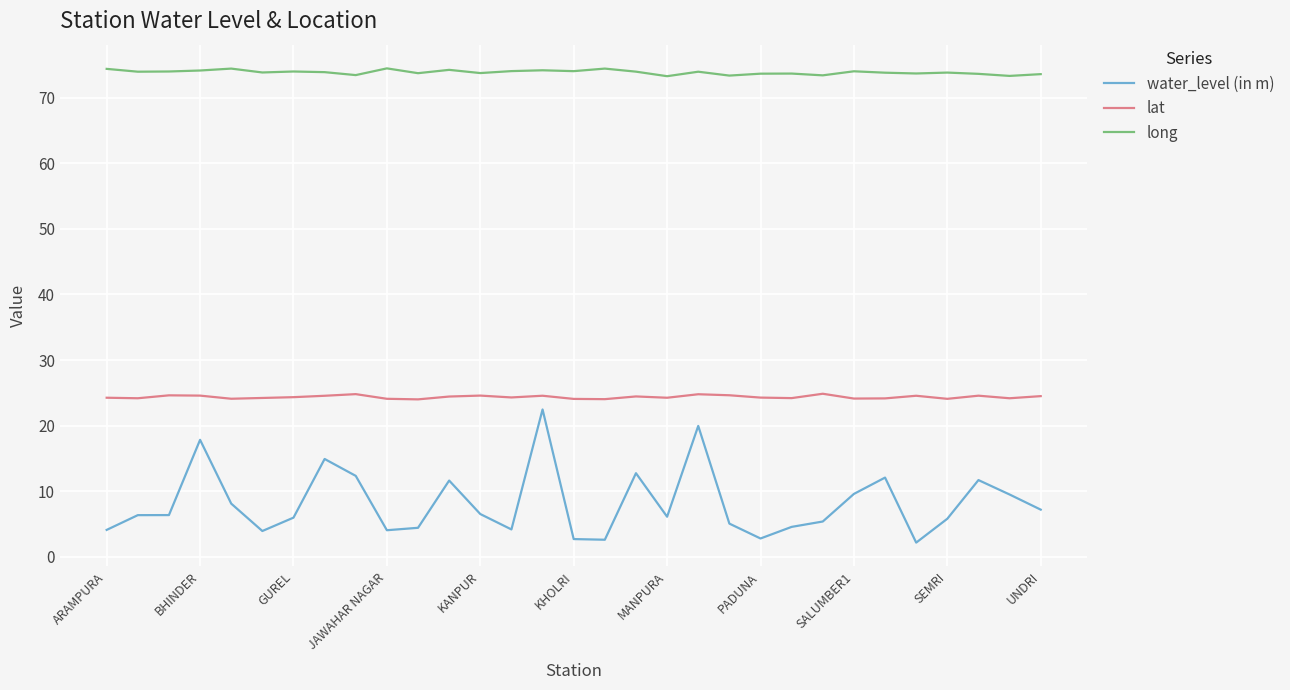

Rank the series by their maximum value, from highest to lowest.

long, lat, water_level (in m)